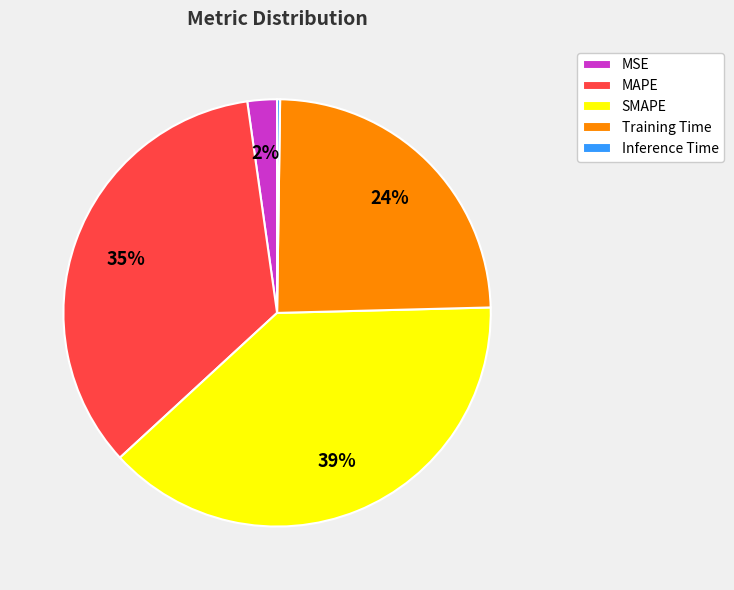

True or false: SMAPE accounts for 39% of the total.

True